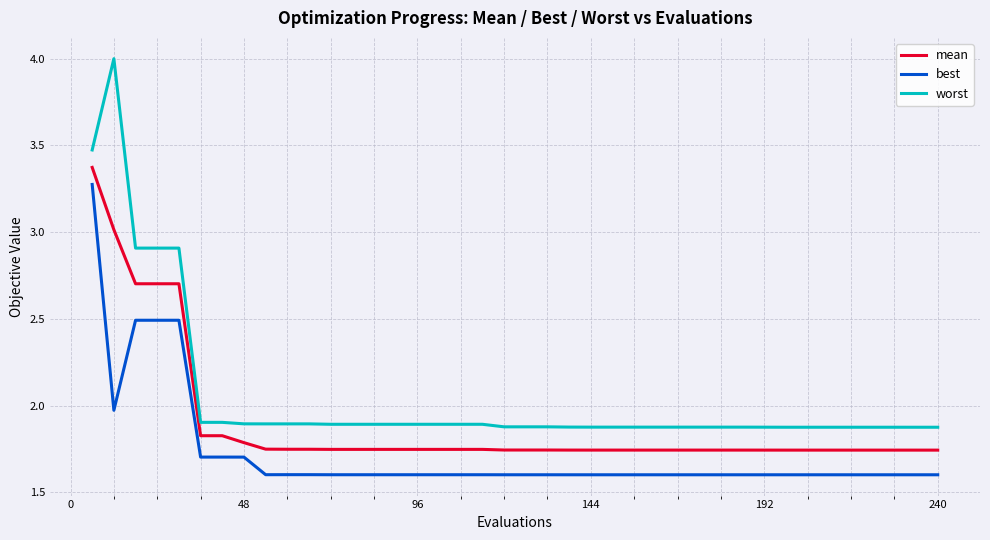

Which series has the largest total across all categories?

worst